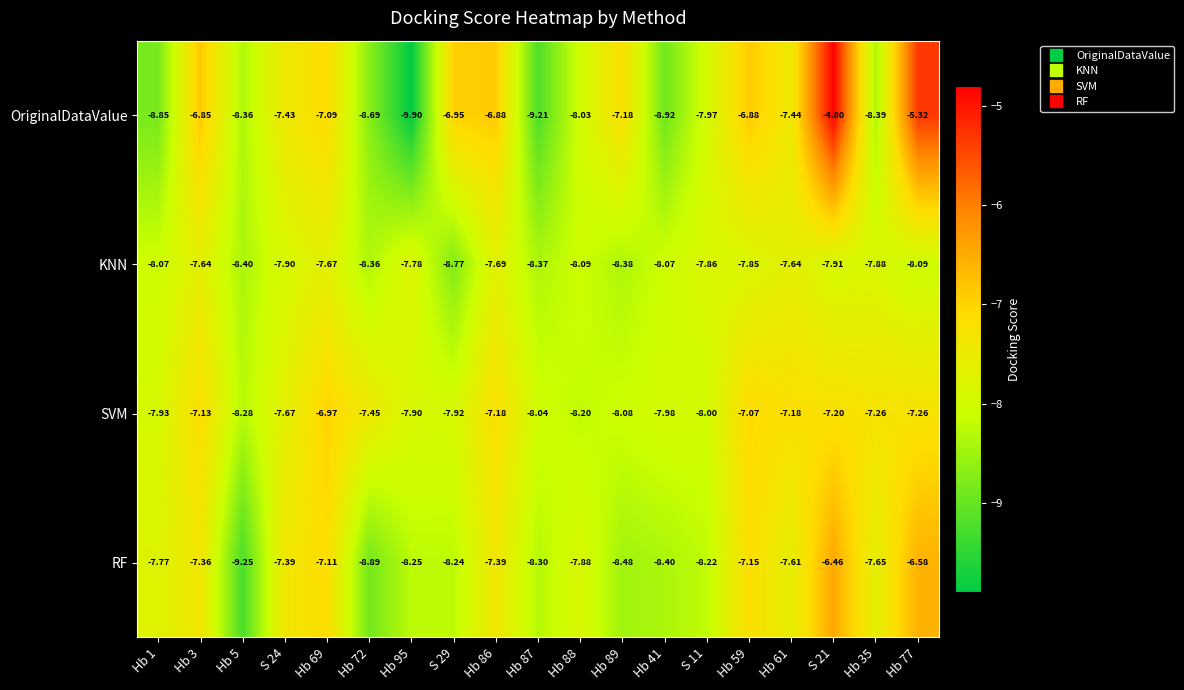

How many distinct data groups are displayed?

4